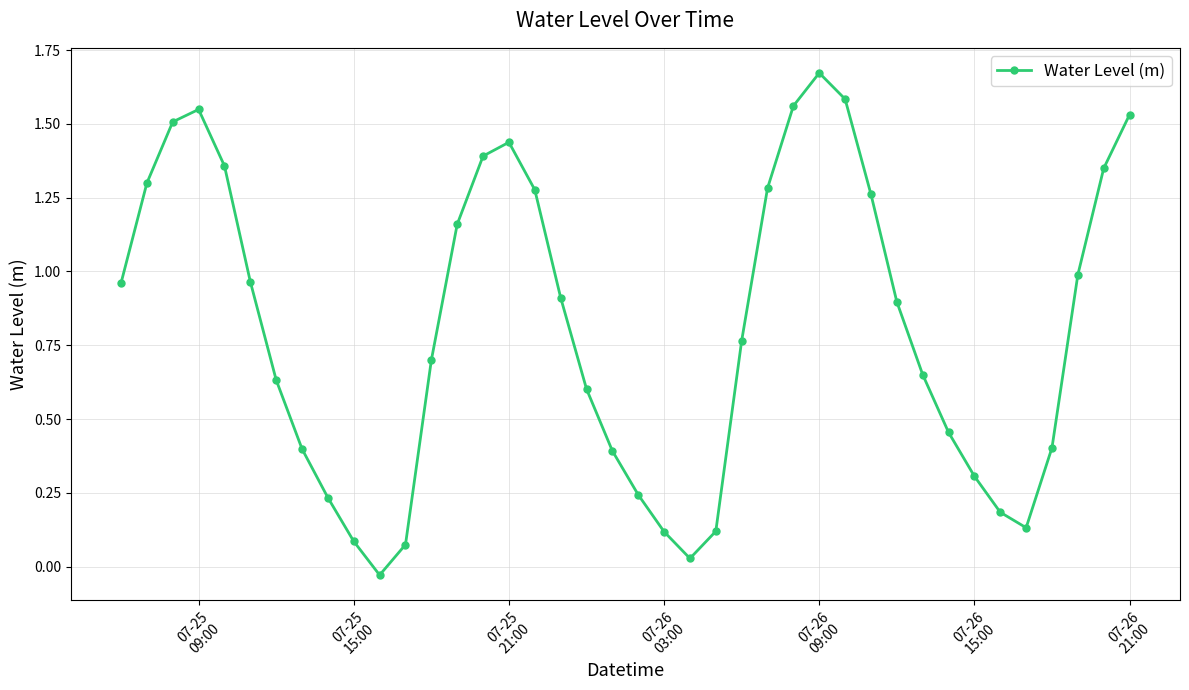

Does the chart display data point markers on the line(s)?

Yes